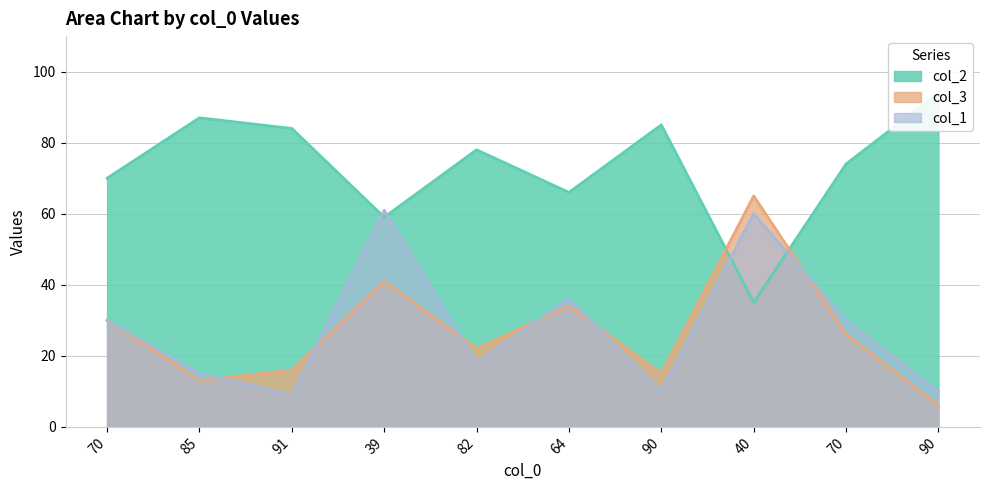

True or false: col_2 has more than 0 interior local peaks.

True